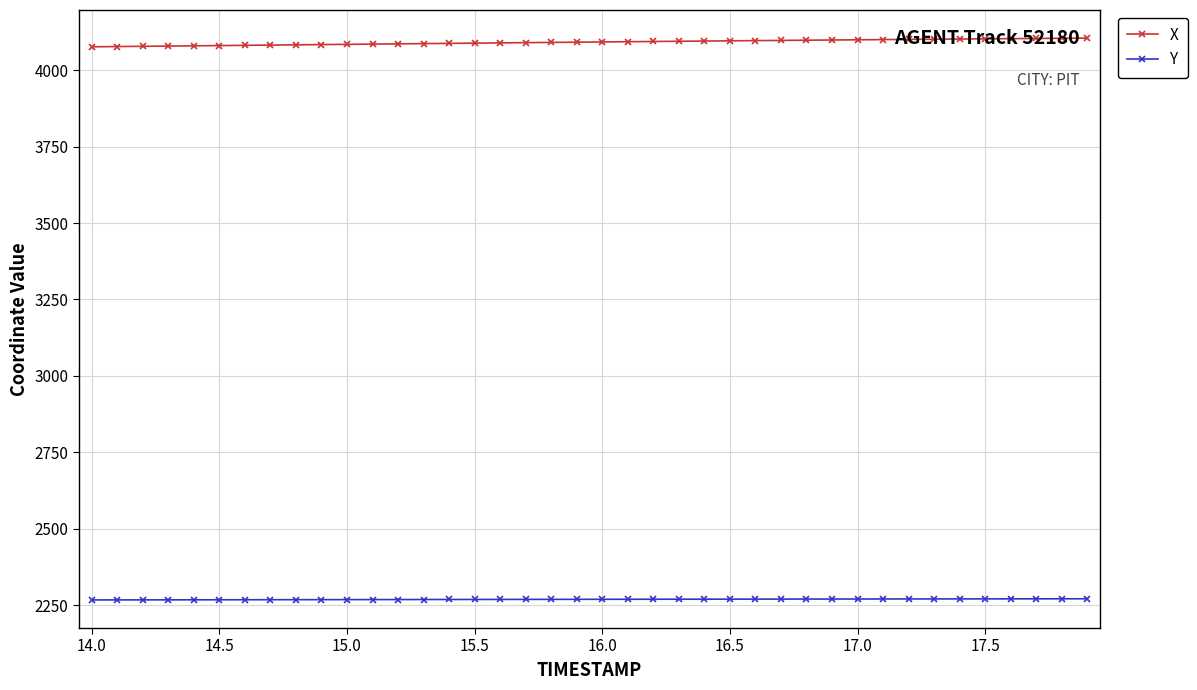

List the series in order of their overall mean, highest first.

X, Y